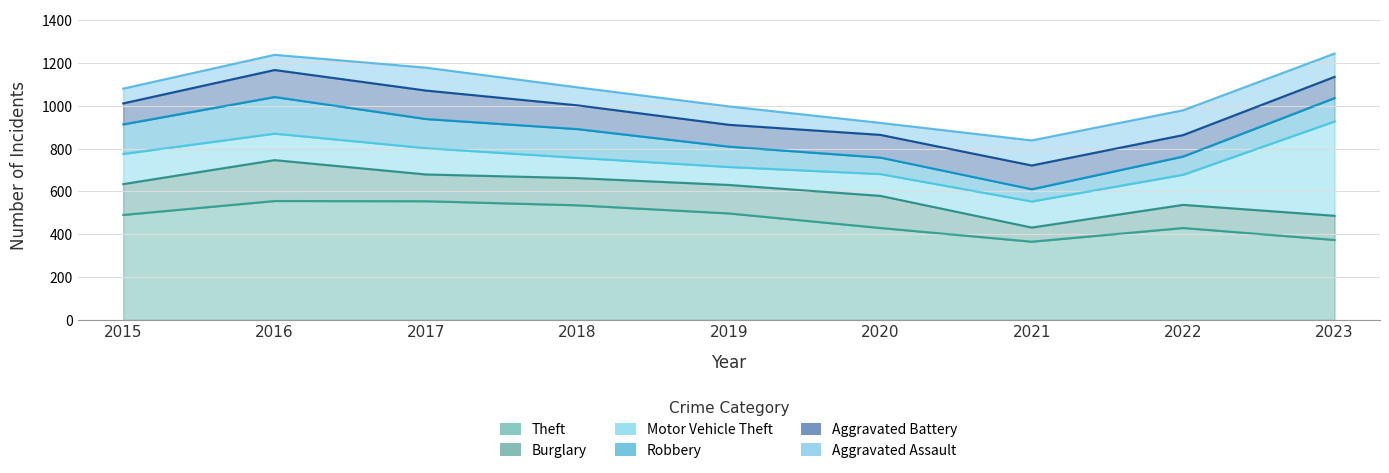

The Motor Vehicle Theft series shows 688 at 2023. True or false?

False